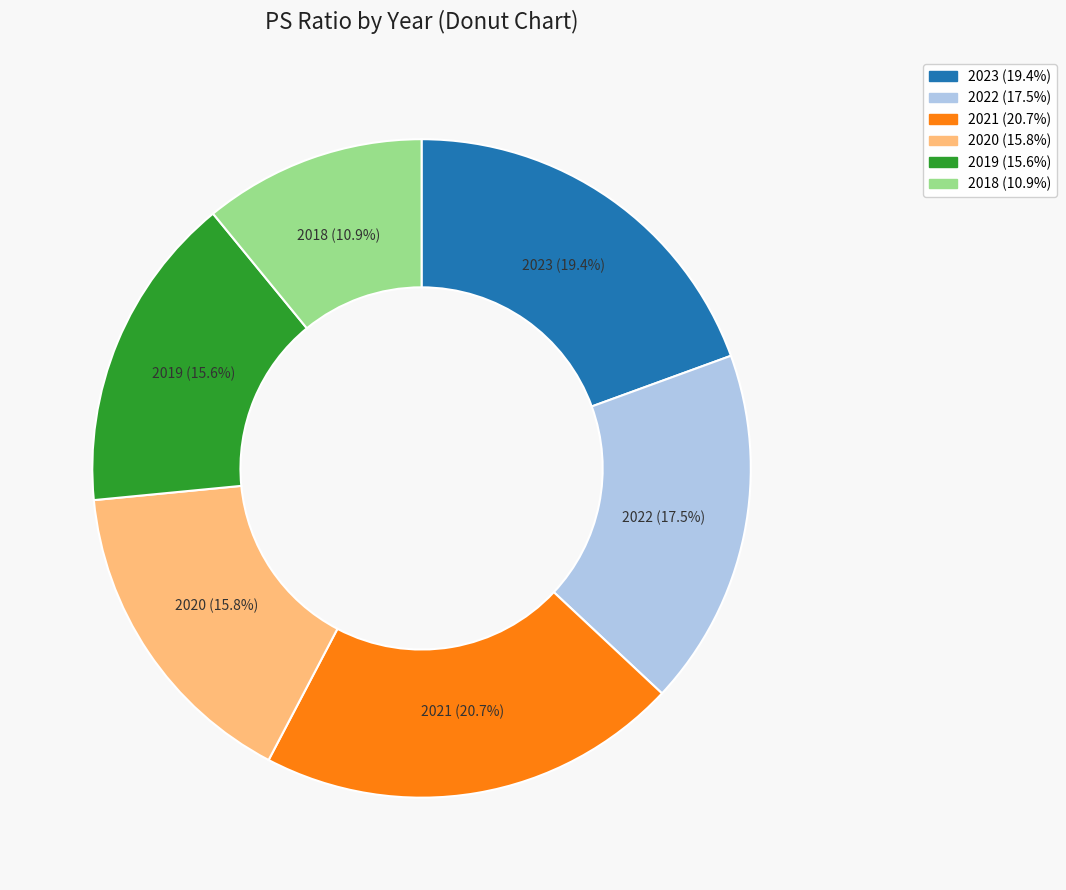

Is it true that 2023 is 34% of the pie?

False